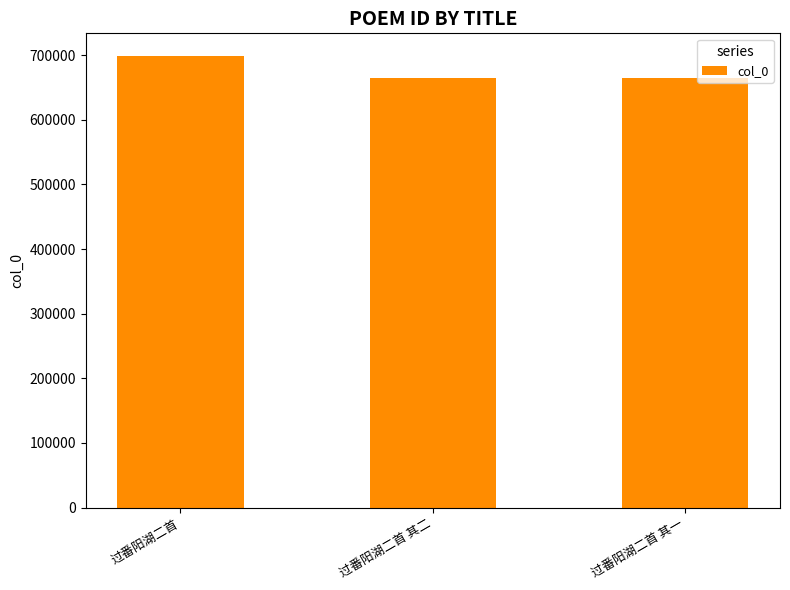

Does the chart contain any negative values?

No